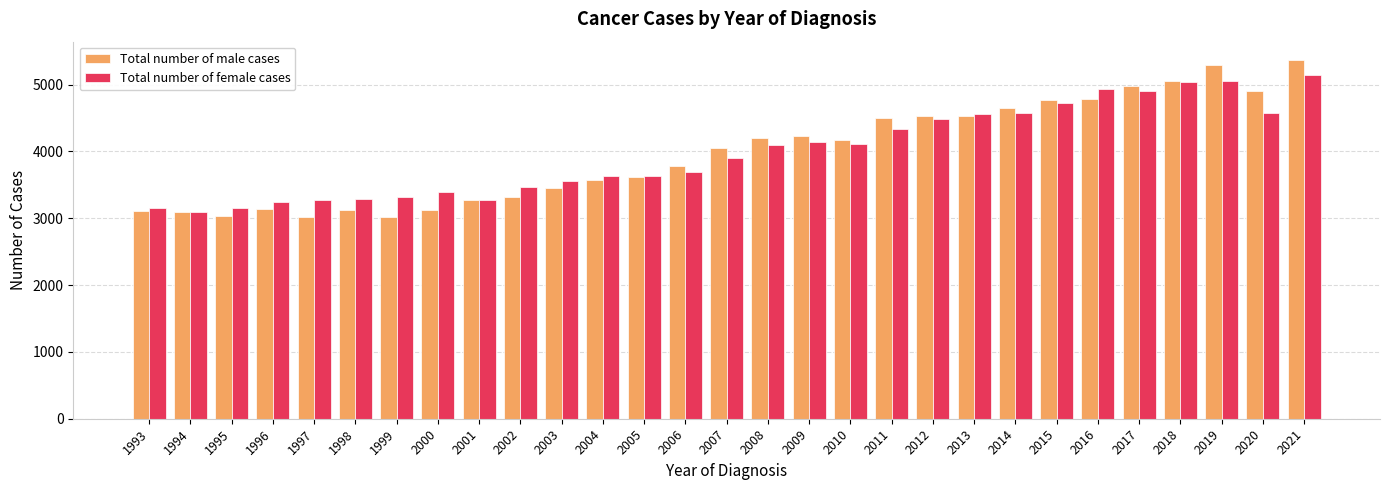

The Total number of female cases series shows 3087 at 1994. True or false?

True